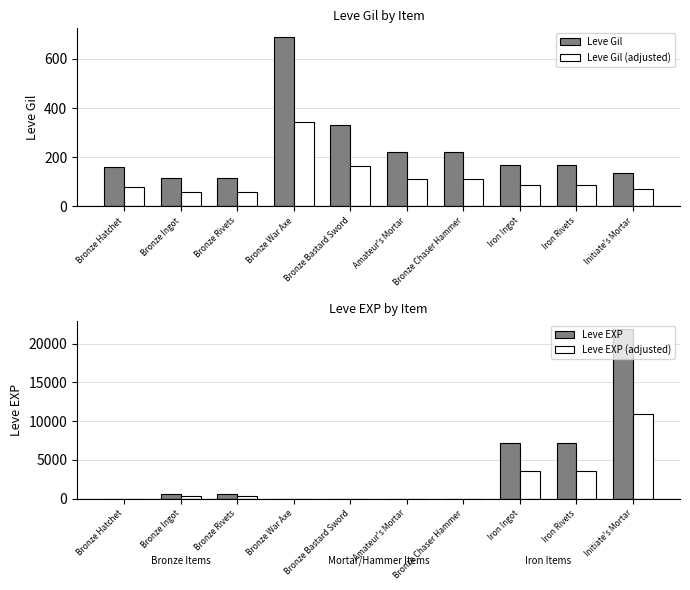

Reading left to right, extract all data points from this chart.

Leve Gil: Bronze Hatchet=160.0	Bronze Ingot=114.0	Bronze Rivets=115.0	Bronze War Axe=690.0	Bronze Bastard Sword=330.0	Amateur's Mortar=220.0	Bronze Chaser Hammer=220.0	Iron Ingot=170.0	Iron Rivets=170.0	Initiate's Mortar=137.0
Leve Gil (adjusted): Bronze Hatchet=80.0	Bronze Ingot=57.0	Bronze Rivets=57.5	Bronze War Axe=345.0	Bronze Bastard Sword=165.0	Amateur's Mortar=110.0	Bronze Chaser Hammer=110.0	Iron Ingot=85.0	Iron Rivets=85.0	Initiate's Mortar=68.5
Leve EXP: Bronze Hatchet=1.0	Bronze Ingot=630.0	Bronze Rivets=630.0	Bronze War Axe=1.0	Bronze Bastard Sword=1.0	Amateur's Mortar=5.0	Bronze Chaser Hammer=5.0	Iron Ingot=7170.0	Iron Rivets=7170.0	Initiate's Mortar=21830.0
Leve EXP (adjusted): Bronze Hatchet=0.5	Bronze Ingot=315.0	Bronze Rivets=315.0	Bronze War Axe=0.5	Bronze Bastard Sword=0.5	Amateur's Mortar=2.5	Bronze Chaser Hammer=2.5	Iron Ingot=3585.0	Iron Rivets=3585.0	Initiate's Mortar=10915.0